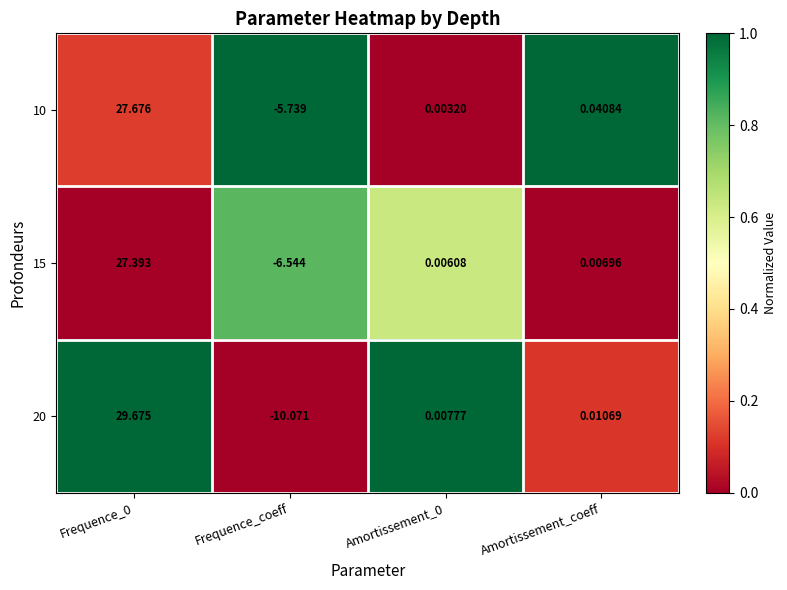

At Amortissement_0, list the series in order from largest to smallest.

20, 15, 10